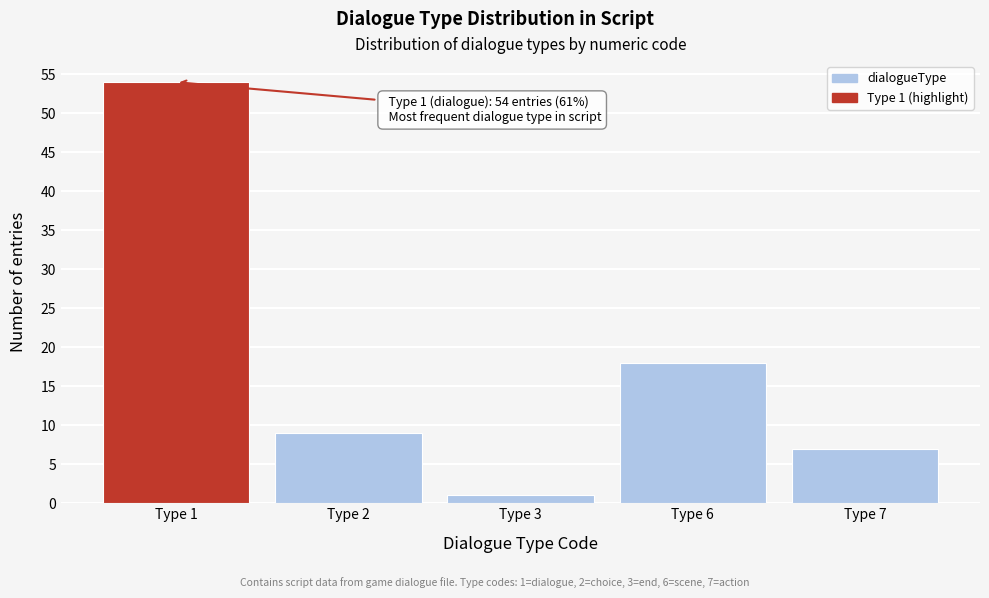

Reading right to left, what are all the values shown in this chart?

Type 7=7	Type 6=18	Type 3=1	Type 2=9	Type 1=54